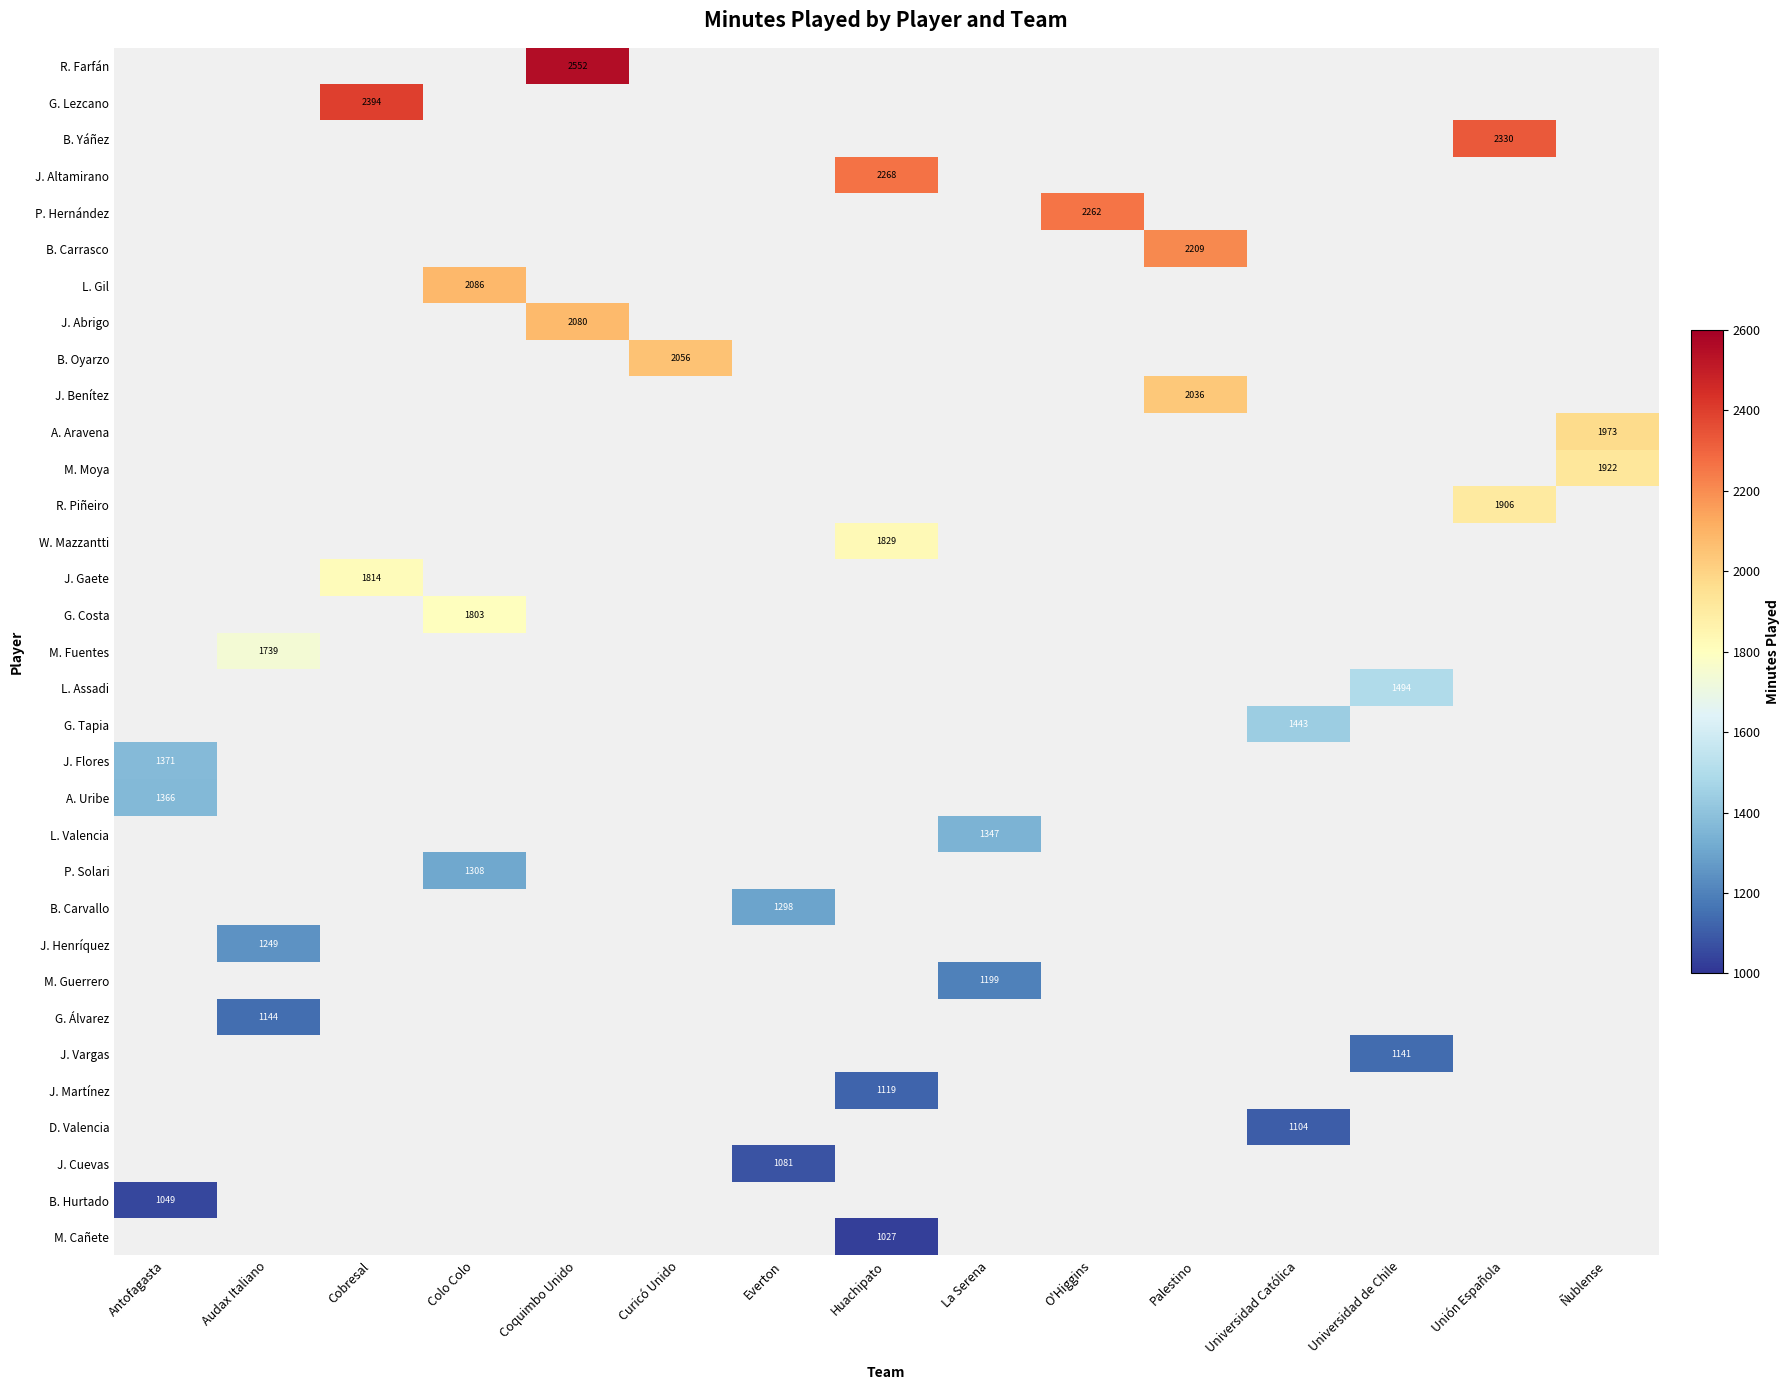

What is the greatest value displayed?

2552.0